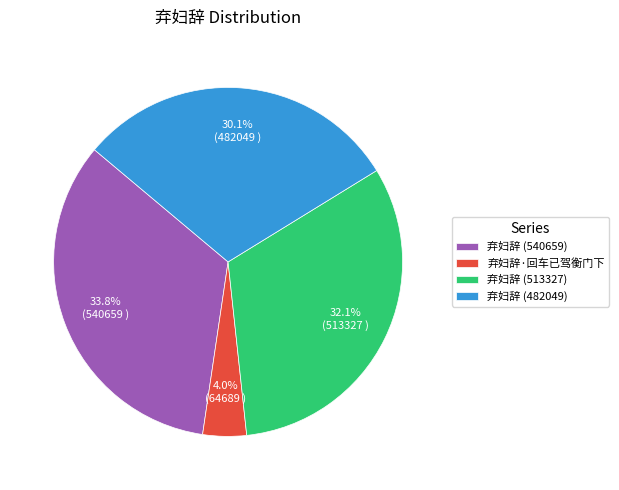

Count the number of slices in the pie.

4